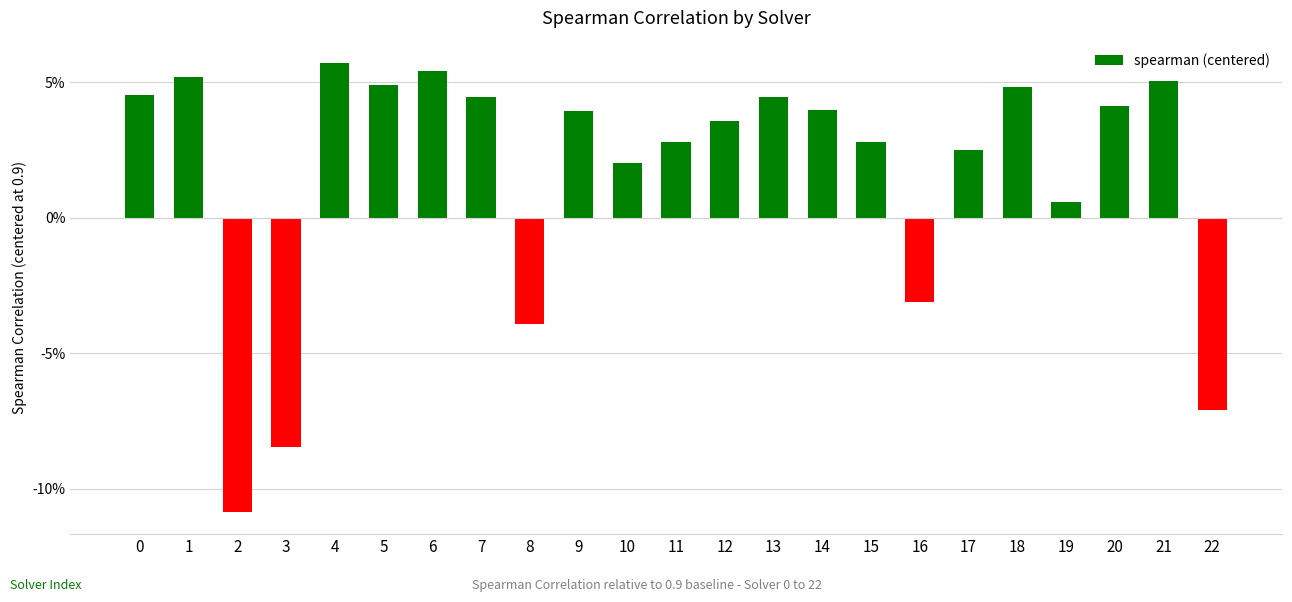

Are the bars horizontal?

No